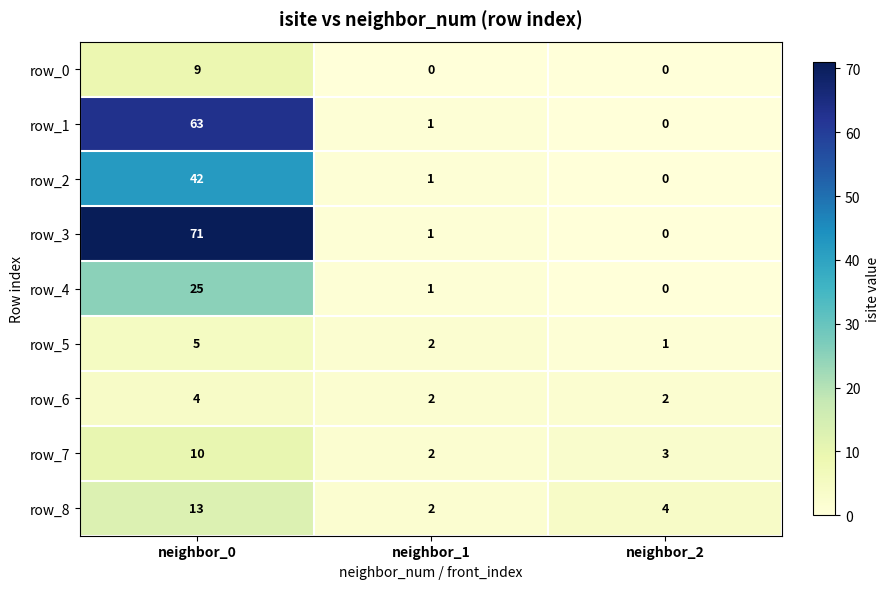

Reading left to right, what are all the values shown in this chart?

row_0: neighbor_0=9	neighbor_1=0	neighbor_2=0
row_1: neighbor_0=63	neighbor_1=1	neighbor_2=0
row_2: neighbor_0=42	neighbor_1=1	neighbor_2=0
row_3: neighbor_0=71	neighbor_1=1	neighbor_2=0
row_4: neighbor_0=25	neighbor_1=1	neighbor_2=0
row_5: neighbor_0=5	neighbor_1=2	neighbor_2=1
row_6: neighbor_0=4	neighbor_1=2	neighbor_2=2
row_7: neighbor_0=10	neighbor_1=2	neighbor_2=3
row_8: neighbor_0=13	neighbor_1=2	neighbor_2=4